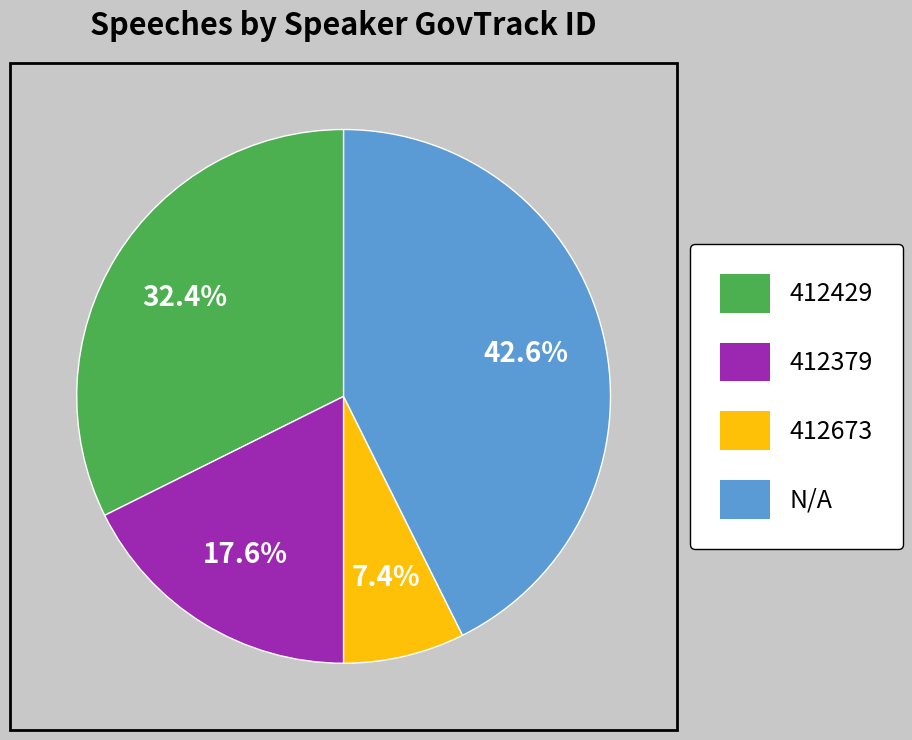

What percentage is NOT represented by 412429?

67.6%